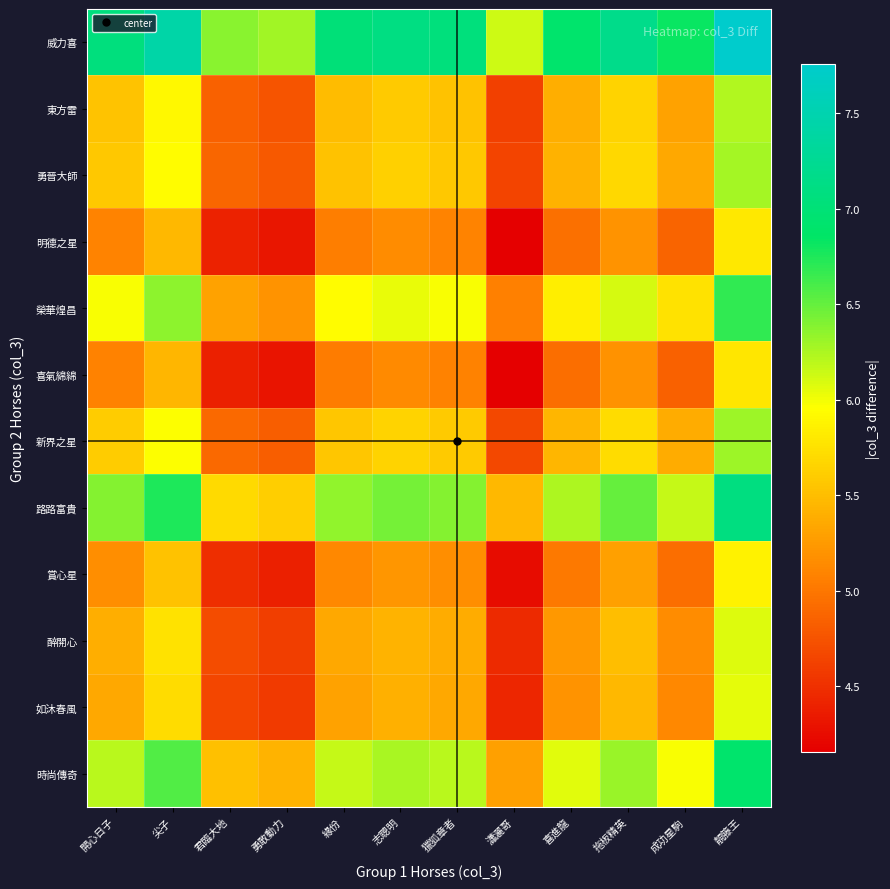

Between 靚籐王 and 獵狐章者, which is larger?

靚籐王